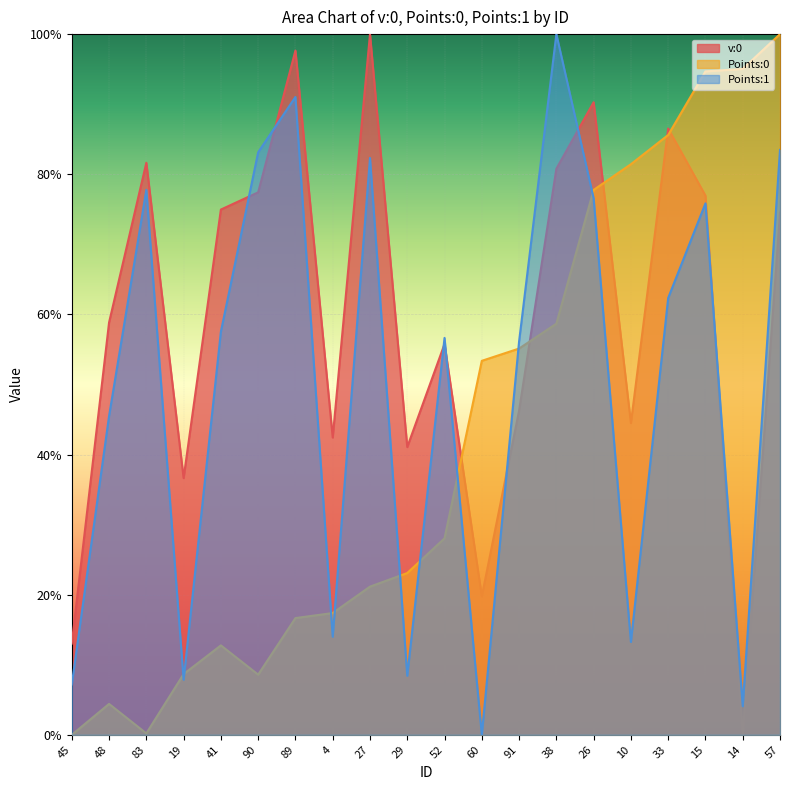

What position from the right is 83?

18